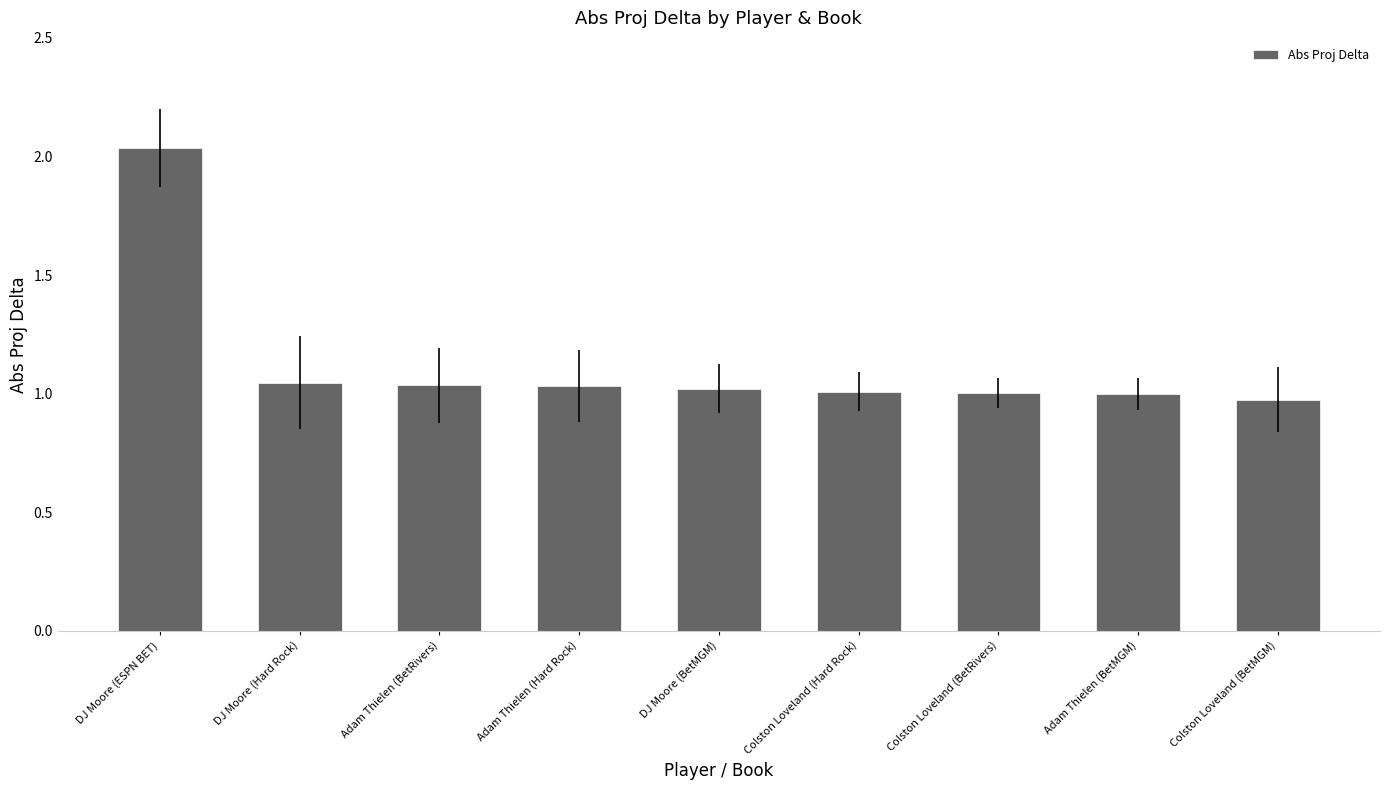

True or false: the data shows 1.0 at Colston Loveland (BetRivers).

True